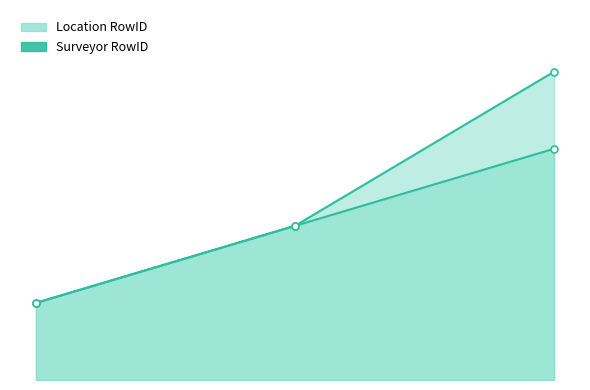

What are all the series names shown in the legend?

Location RowID line, Surveyor RowID line